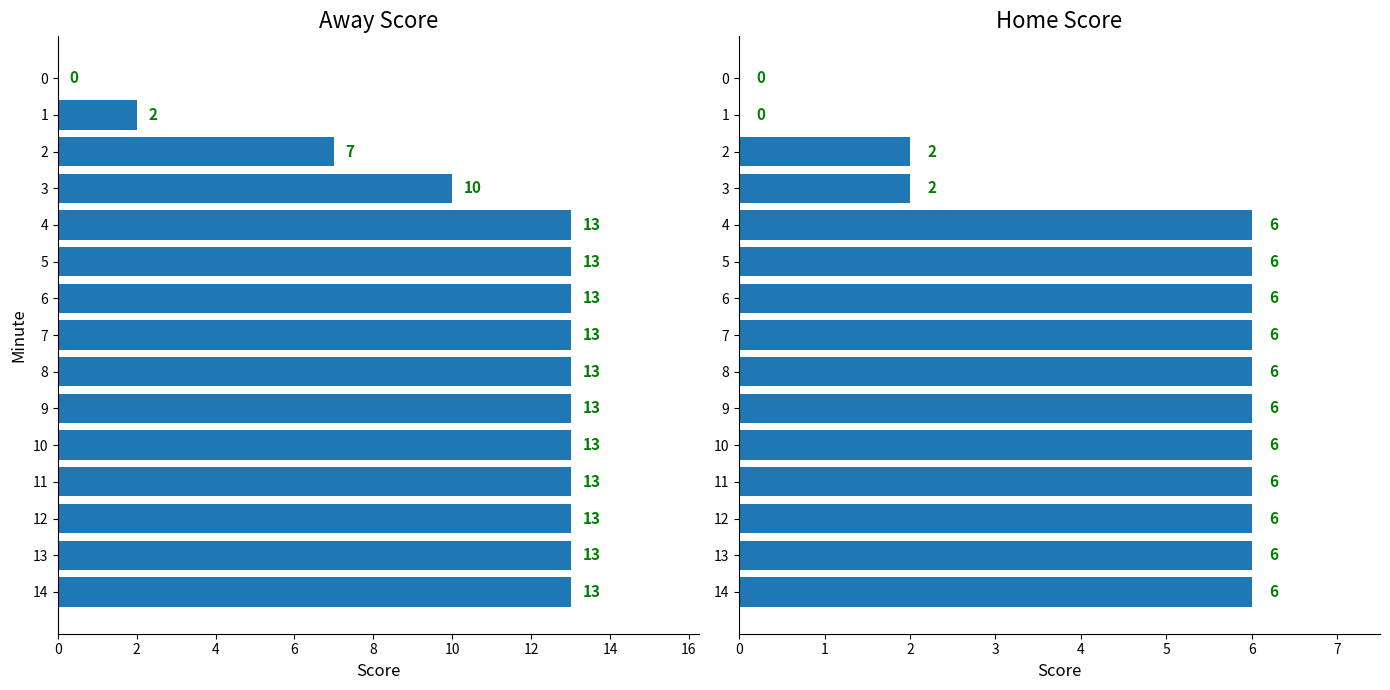

True or false: Away Score has a value of 9 at 0.

False